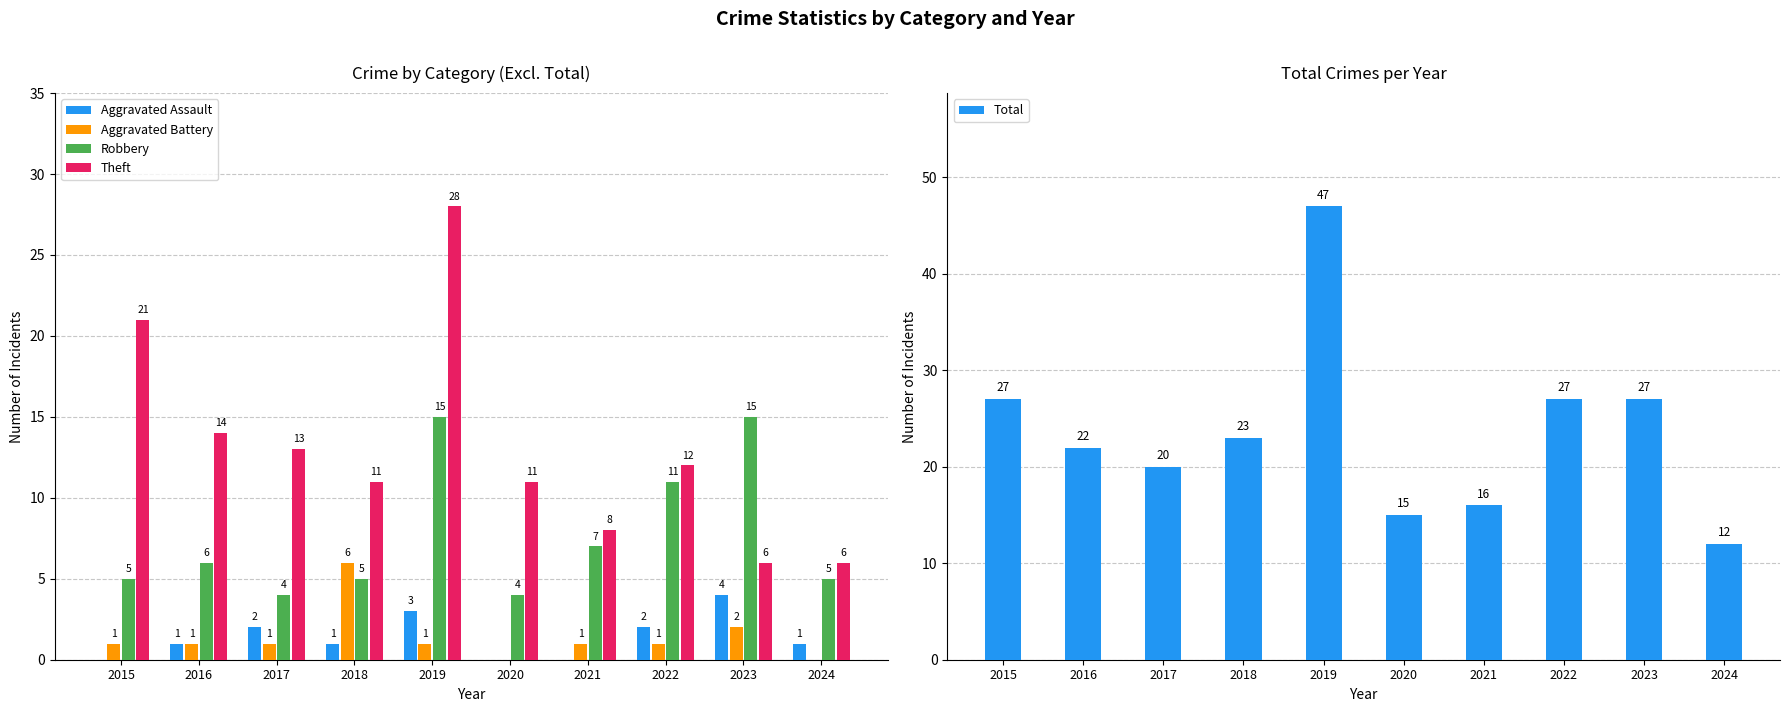

What is the maximum value shown in the chart?

47